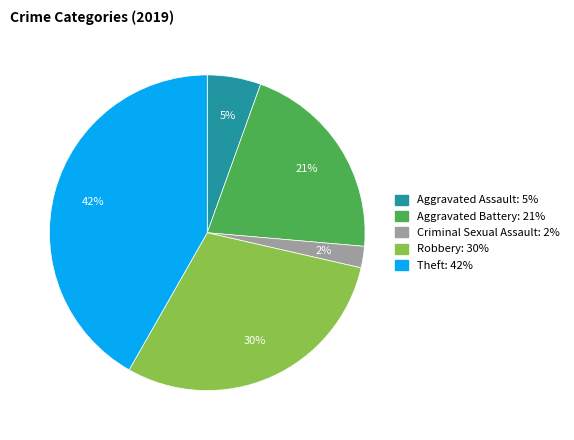

Is there any slice that represents more than half of the pie?

No